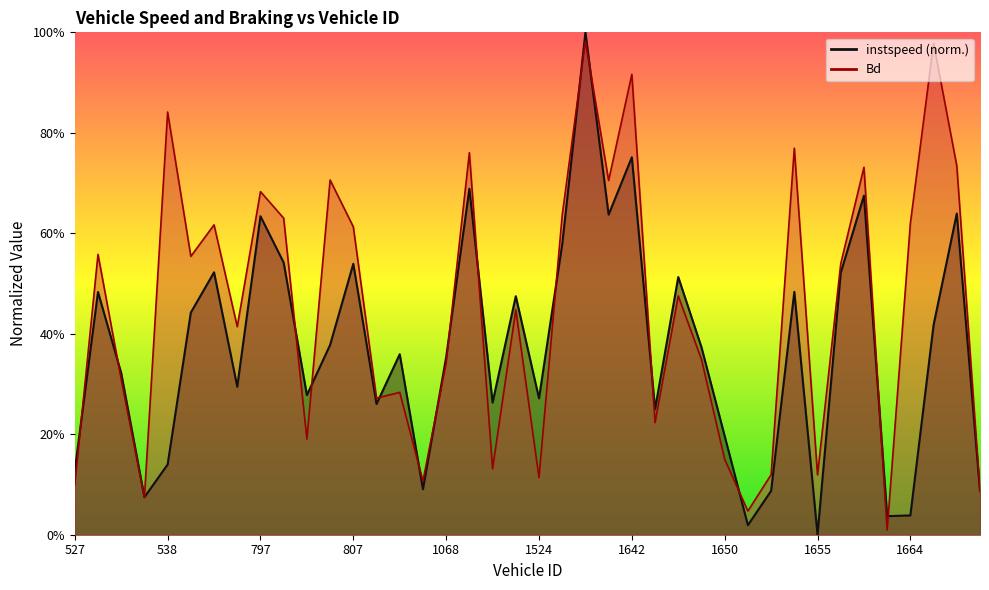

What is the greatest value displayed?

1.0